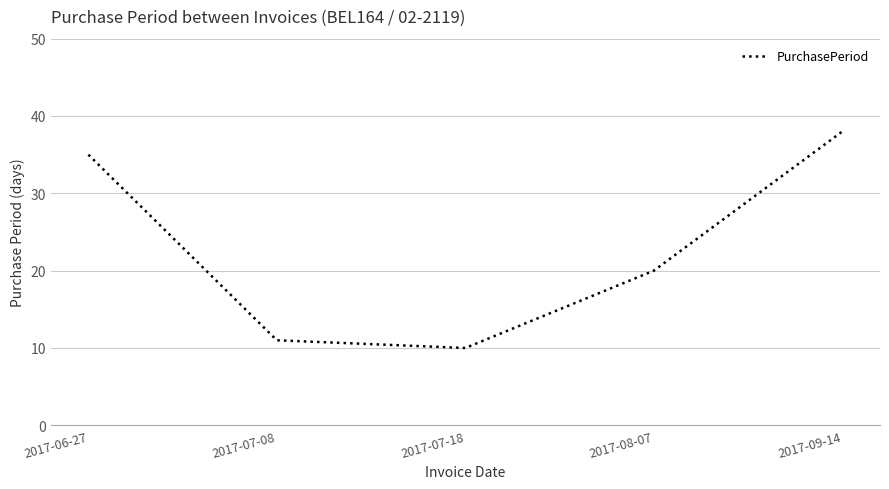

What position from the right is 2017-07-08?

4